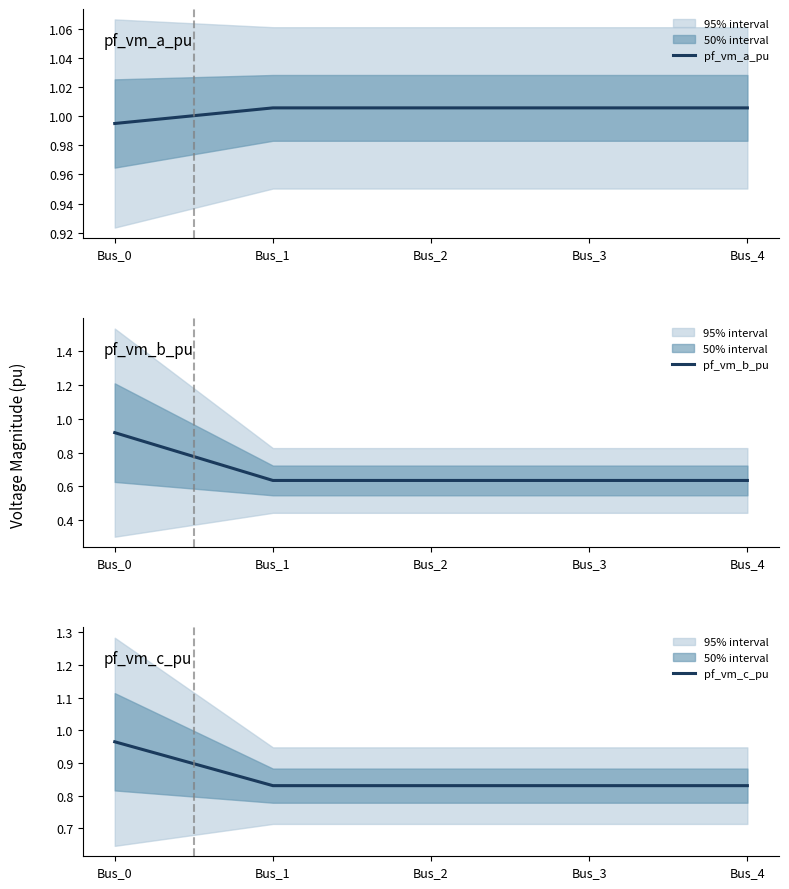

Which category has the lowest value in the pf_vm_b_pu series?

Bus_1